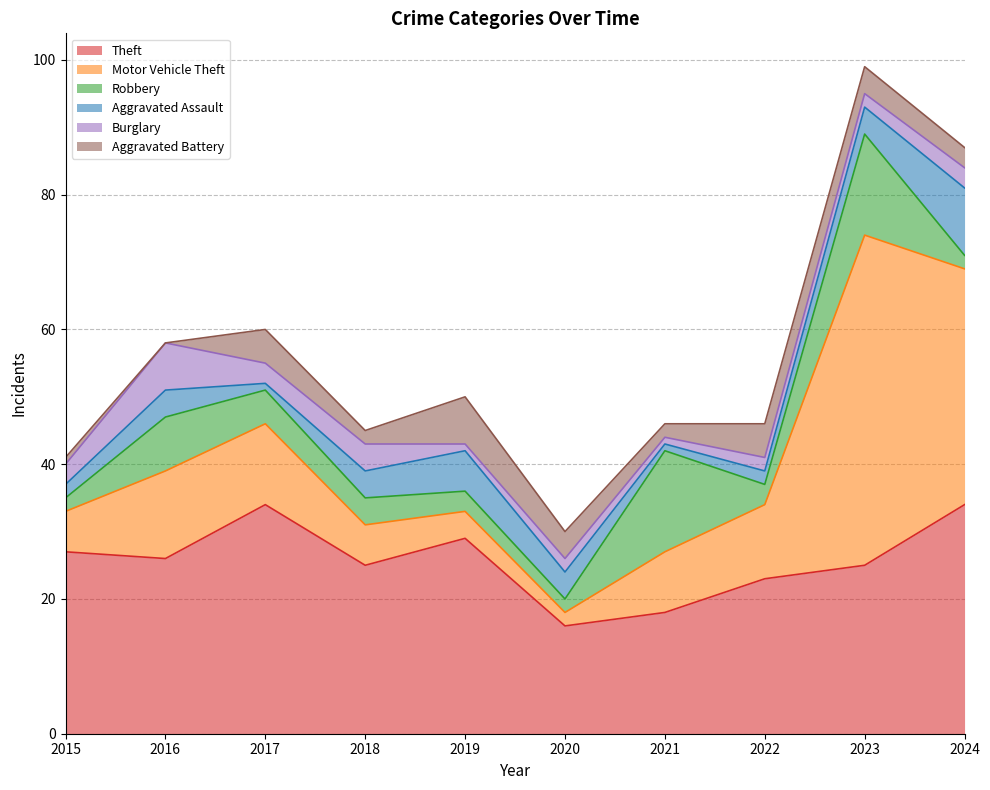

How many values in the Aggravated Assault series exceed 4?

2